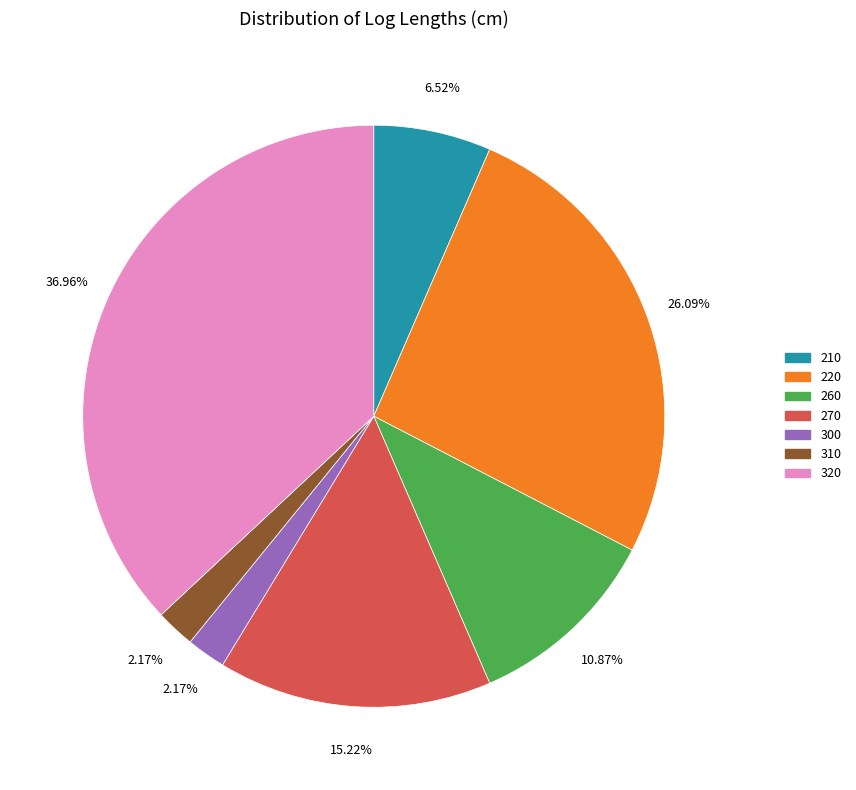

What is the largest slice in the pie chart?

320